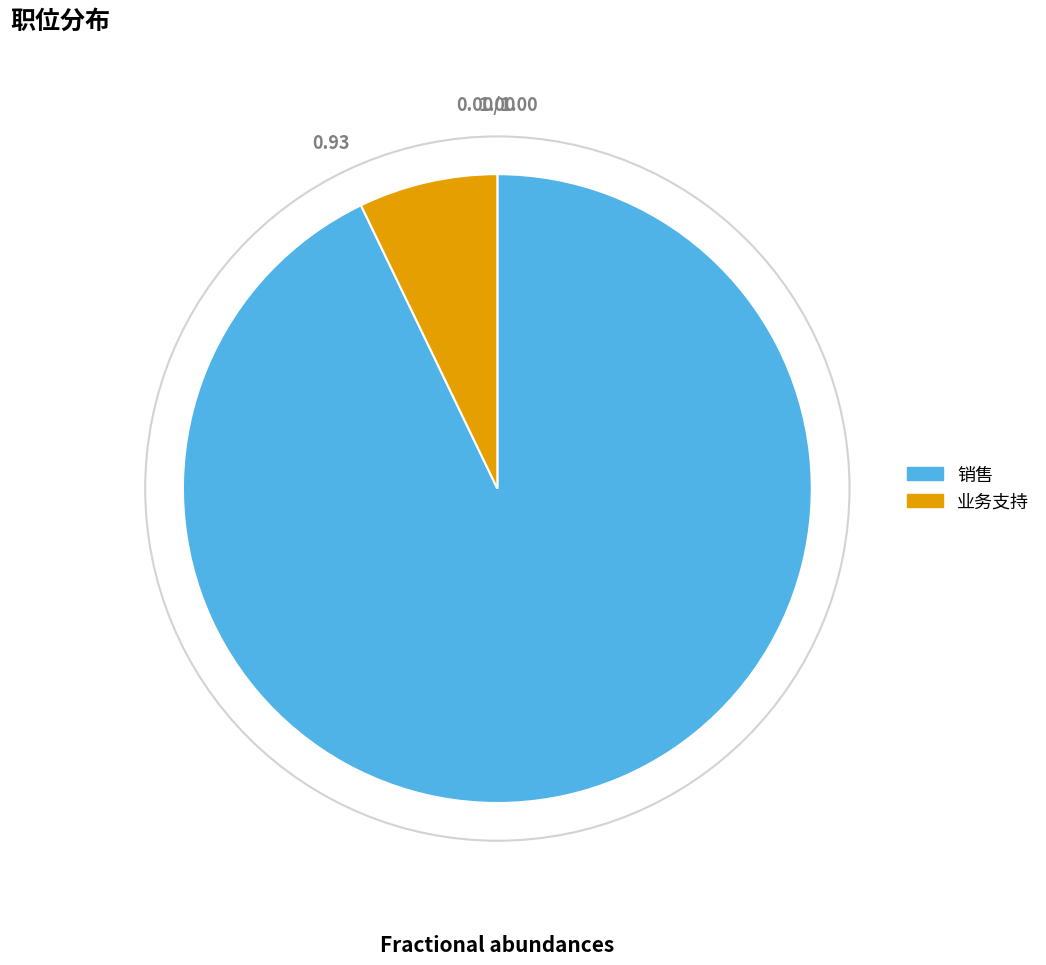

Is there any slice that represents more than half of the pie?

Yes